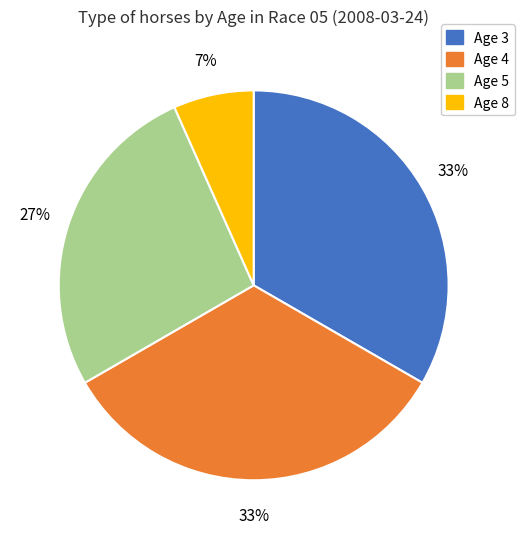

To the nearest percent, what is the combined percentage of Age 5 and Age 4?

60%